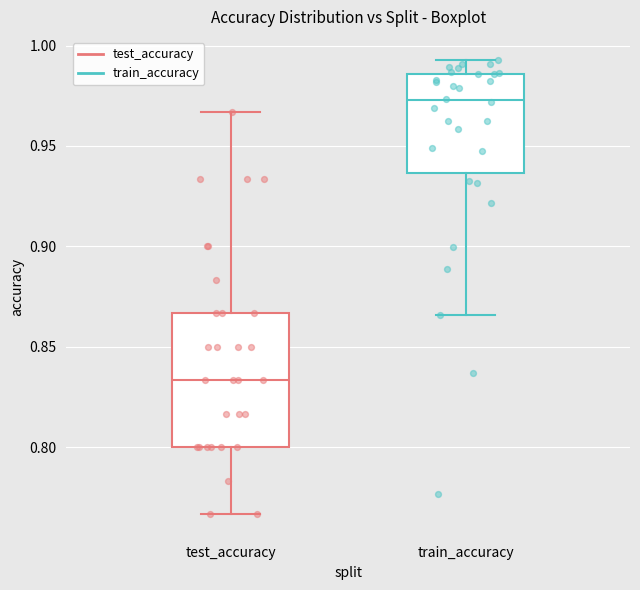

Comparing the boxes themselves (not the whiskers), which one is the tallest?

test_accuracy